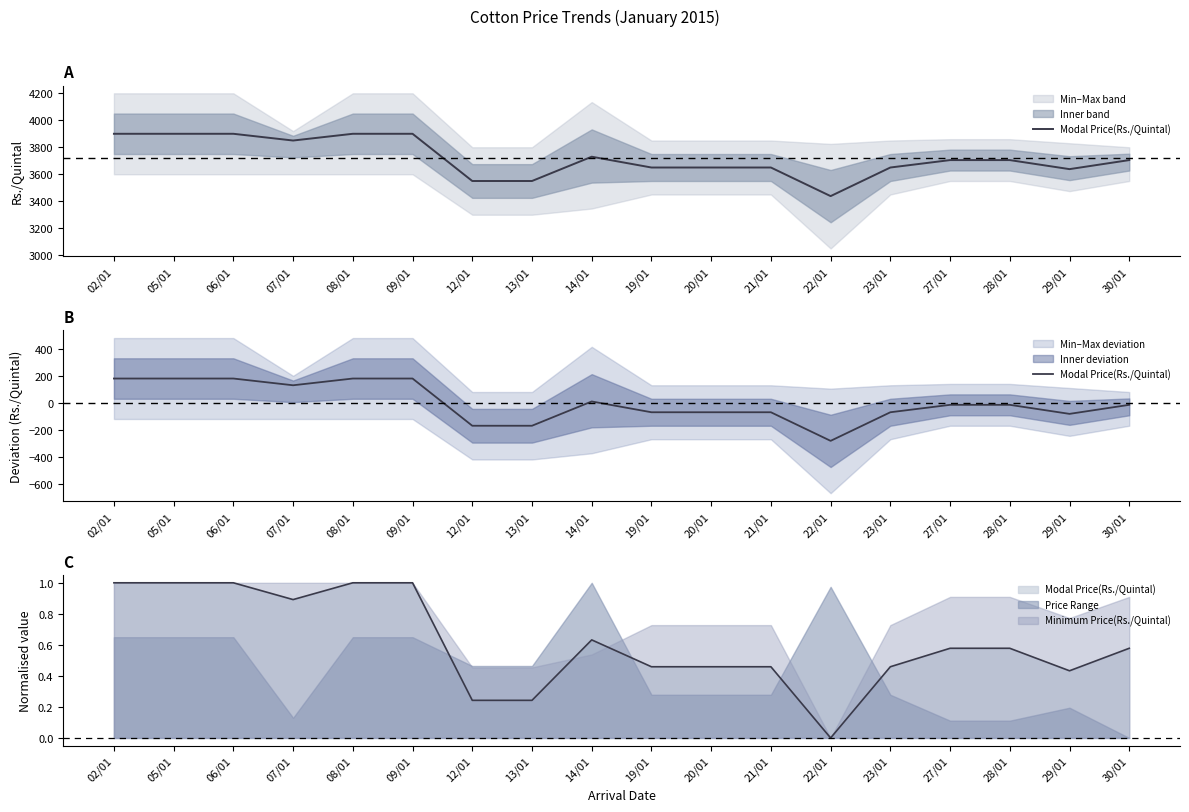

True or false: the data shows 317.6 at 06/01.

False